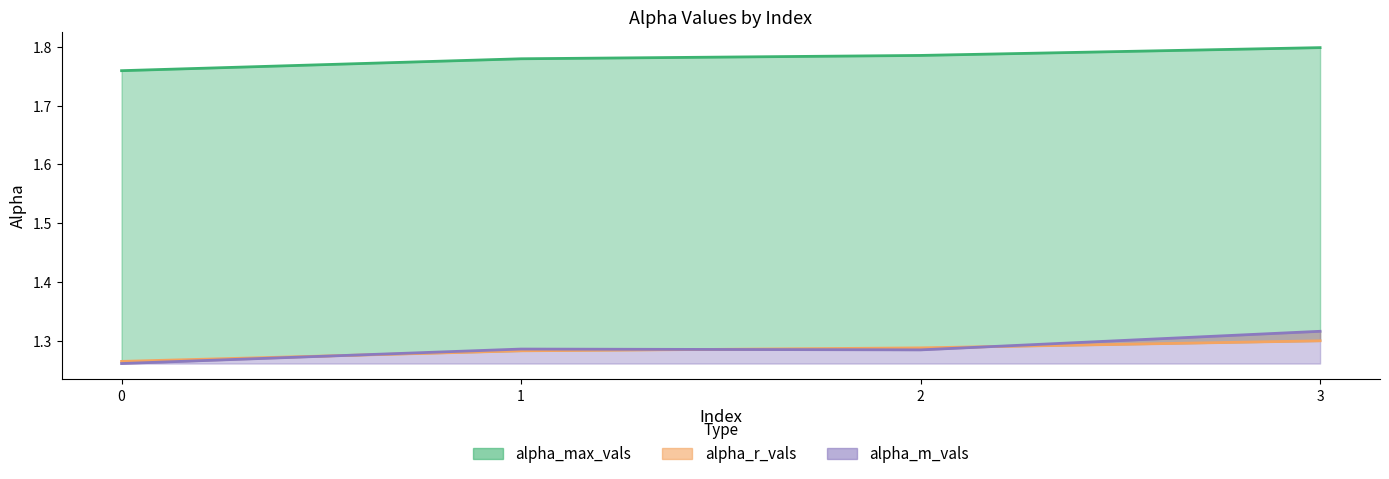

Which series changed the most between 1 and 3?

alpha_m_vals